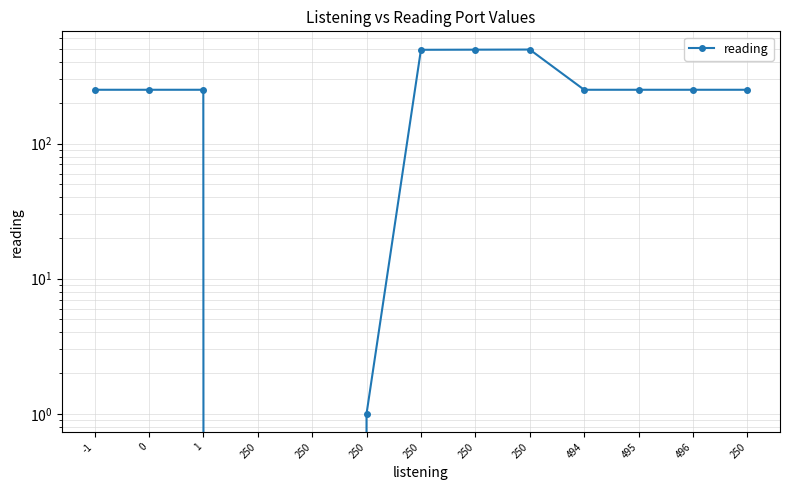

True or false: the data shows 250 at -1.

True